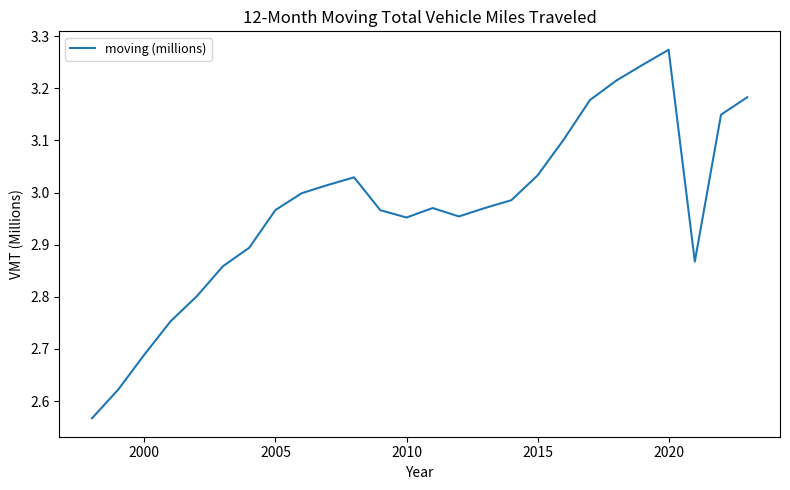

Which label corresponds to the largest value in the chart?

2020